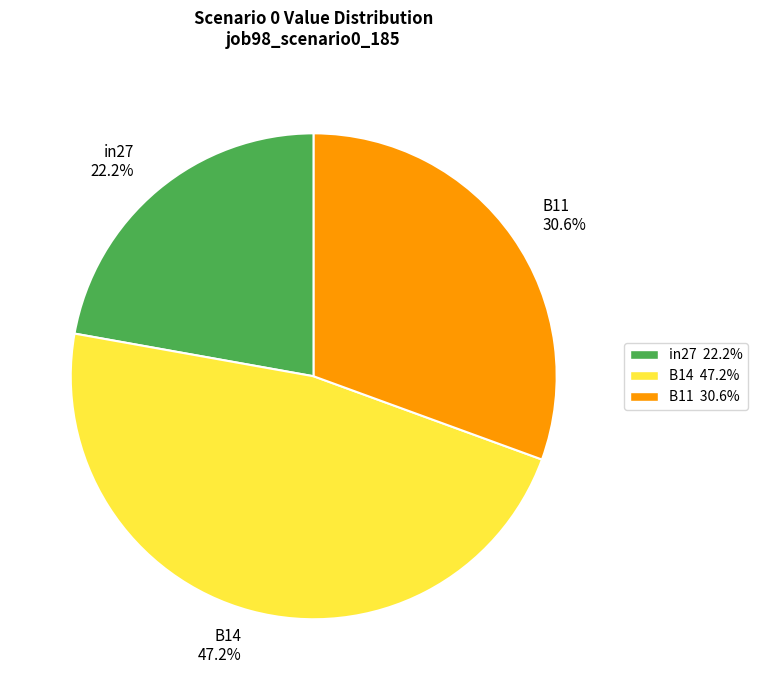

Rank the categories by value from lowest to highest.

in27, B11, B14